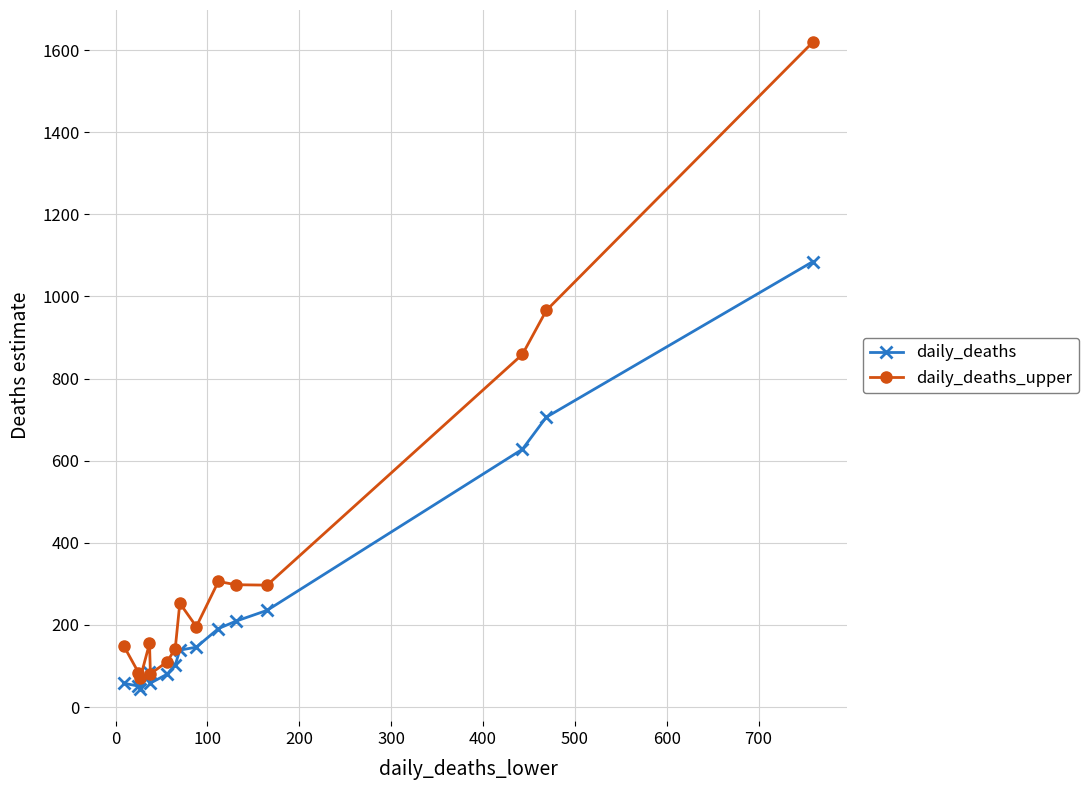

True or false: daily_deaths has more than 0 points higher than both neighbors.

True